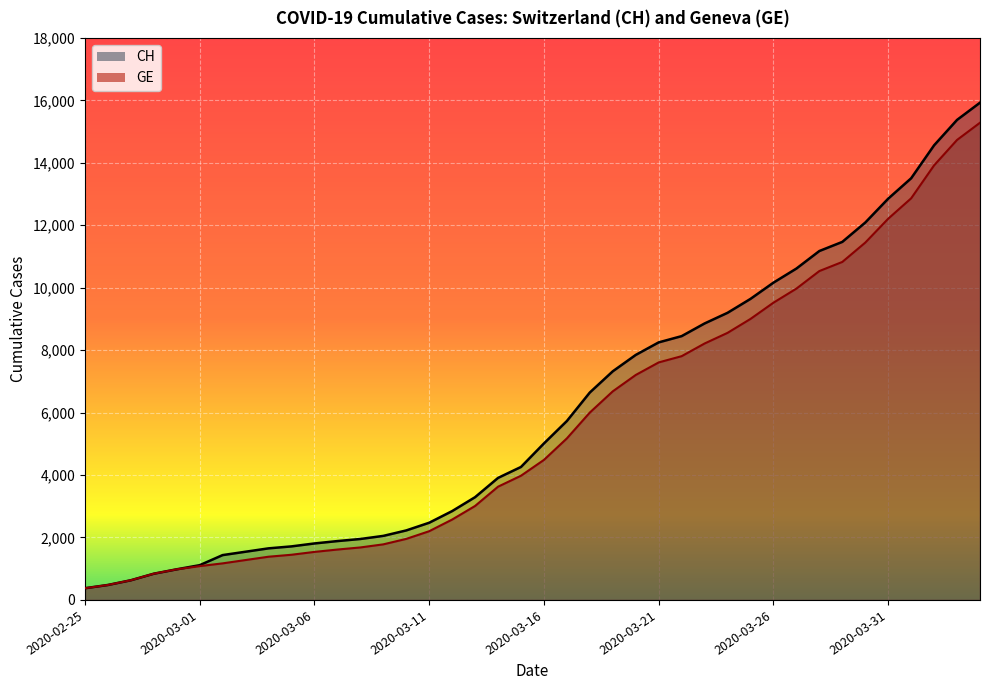

List the labels in order of CH value, smallest first.

2020-02-25, 2020-02-26, 2020-02-27, 2020-02-28, 2020-02-29, 2020-03-01, 2020-03-02, 2020-03-03, 2020-03-04, 2020-03-05, 2020-03-06, 2020-03-07, 2020-03-08, 2020-03-09, 2020-03-10, 2020-03-11, 2020-03-12, 2020-03-13, 2020-03-14, 2020-03-15, 2020-03-16, 2020-03-17, 2020-03-18, 2020-03-19, 2020-03-20, 2020-03-21, 2020-03-22, 2020-03-23, 2020-03-24, 2020-03-25, 2020-03-26, 2020-03-27, 2020-03-28, 2020-03-29, 2020-03-30, 2020-03-31, 2020-04-01, 2020-04-02, 2020-04-03, 2020-04-04